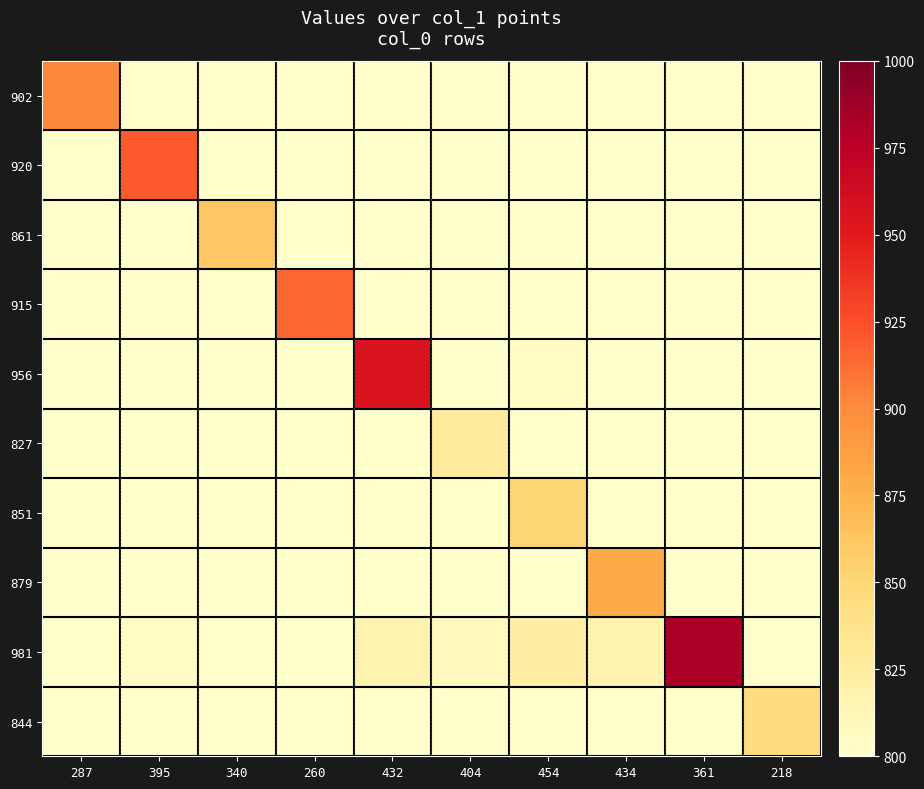

At how many categories does at least one series exceed 767?

10